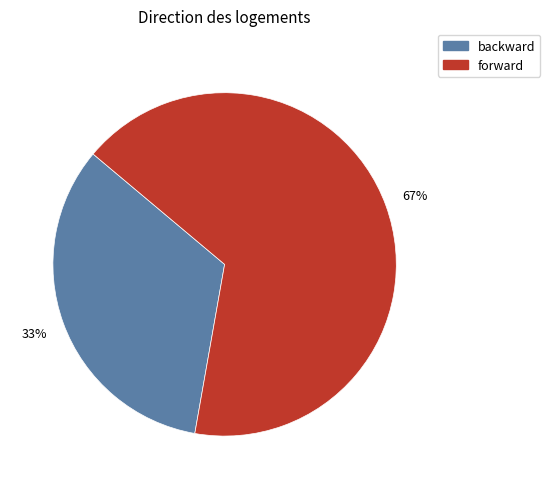

What percentage is the forward slice, to the nearest percent?

67%